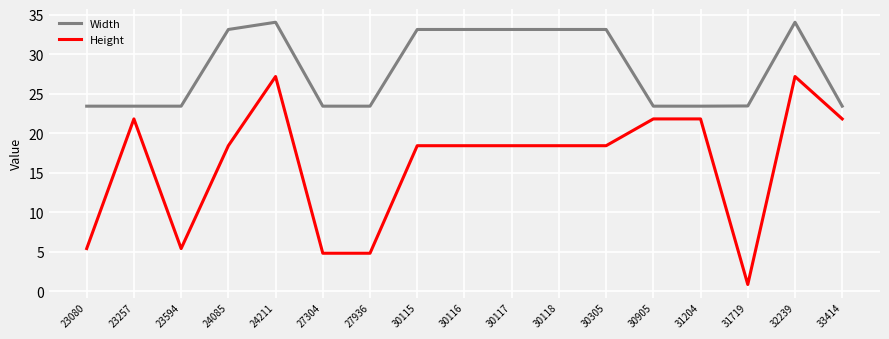

True or false: Height and Width cross at least once.

False